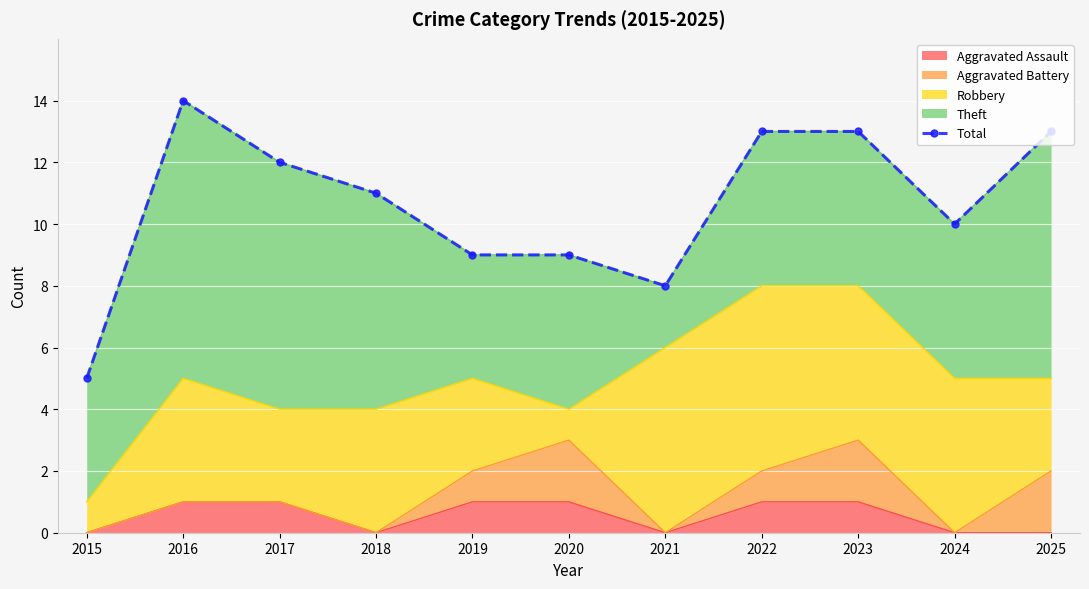

Reading left to right, transcribe all the data shown in this chart.

2015=5	2016=14	2017=12	2018=11	2019=9	2020=9	2021=8	2022=13	2023=13	2024=10	2025=13